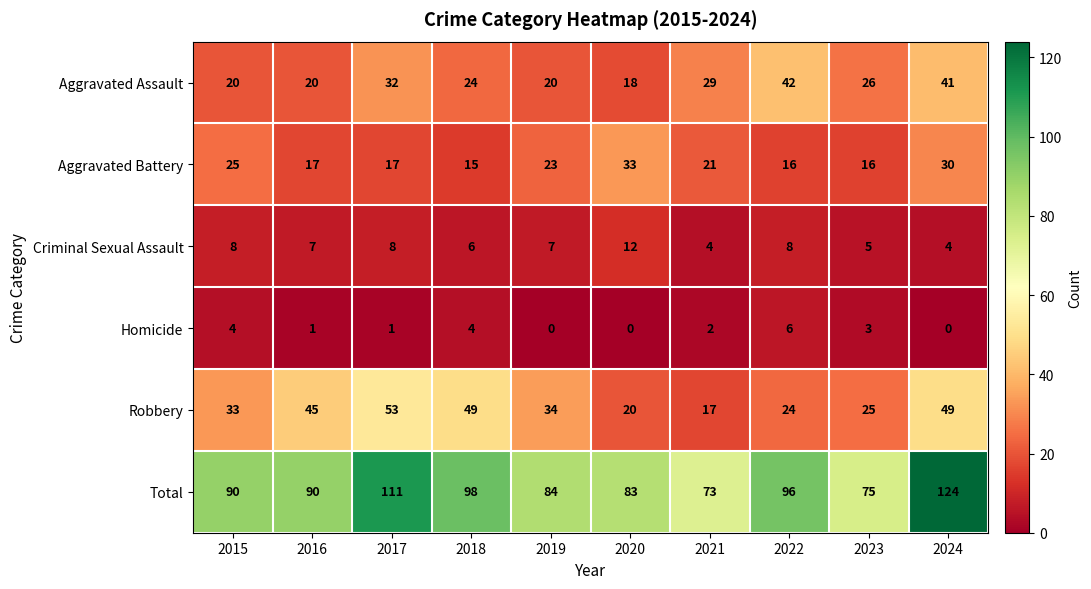

What is the average value of the Aggravated Assault series?

27